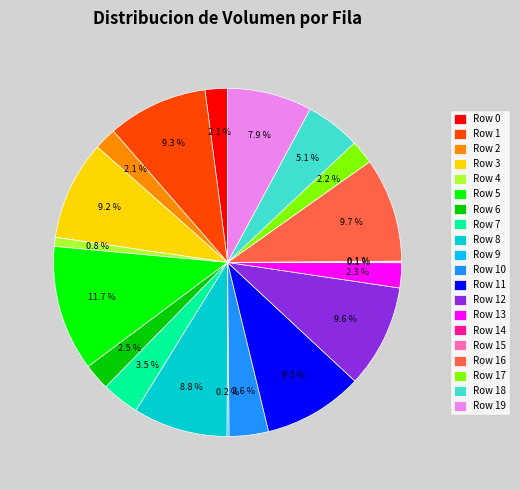

Which category has the biggest portion of the pie?

Row 5